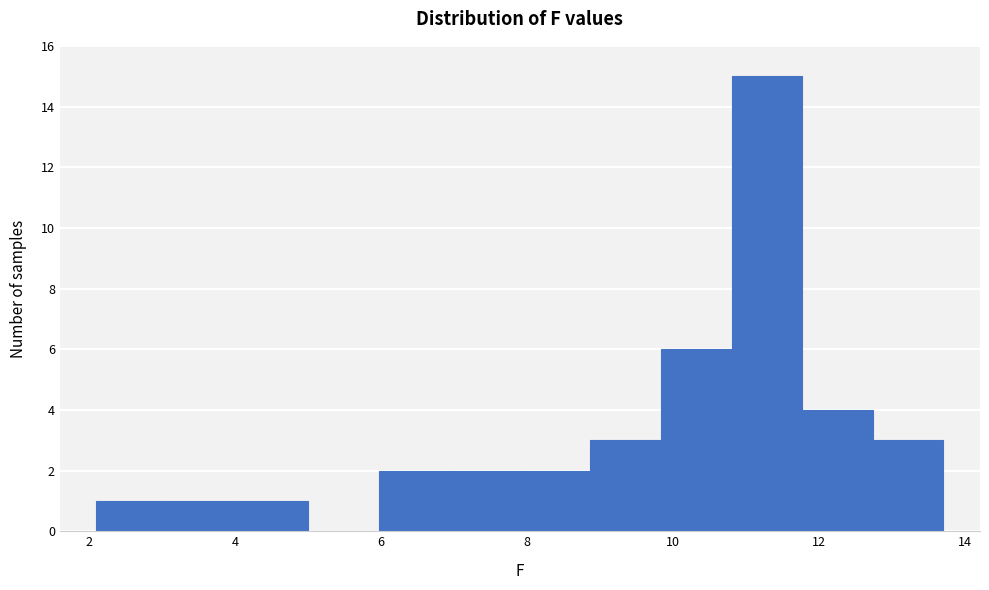

Reading left to right, transcribe this chart: for each bar, give the range it covers on the x-axis and its height. Neither the bar edges nor the heights are printed on the chart, so give them approximately, as read against the axes.

2.2 to 3.0: 1
3.0 to 4.0: 1
4.0 to 5.0: 1
5.0 to 6.0: 0
6.0 to 7.0: 2
7.0 to 8.0: 2
8.0 to 8.8: 2
8.8 to 9.8: 3
9.8 to 10.8: 6
10.8 to 11.8: 15
11.8 to 12.8: 4
12.8 to 13.8: 3